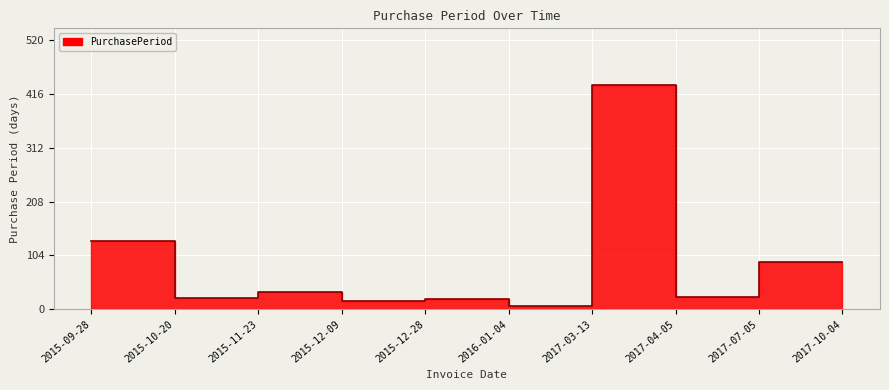

What is the smallest value displayed?

7